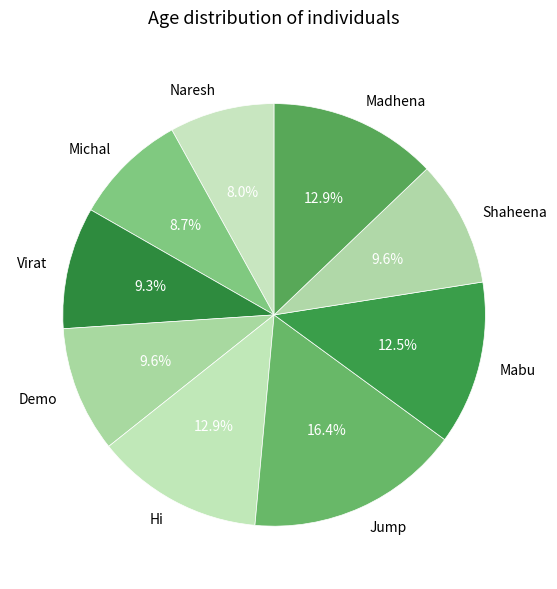

The Naresh slice represents 1% of the pie. True or false?

False